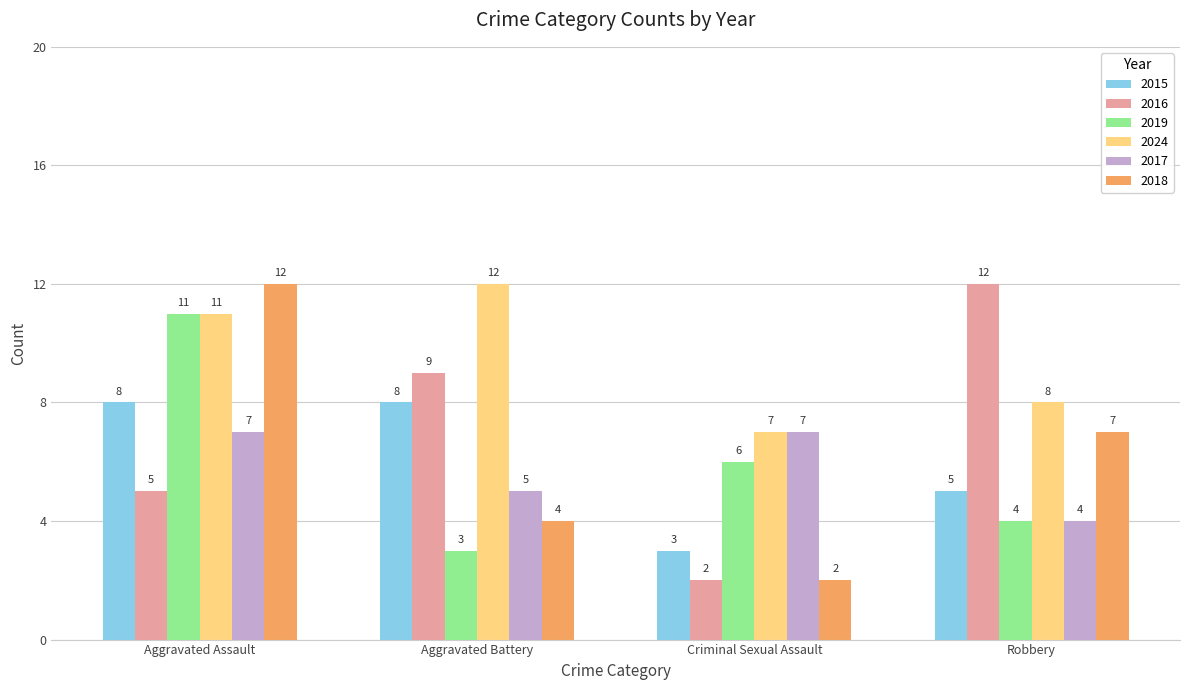

At which label is 2024 closest to 9?

Robbery